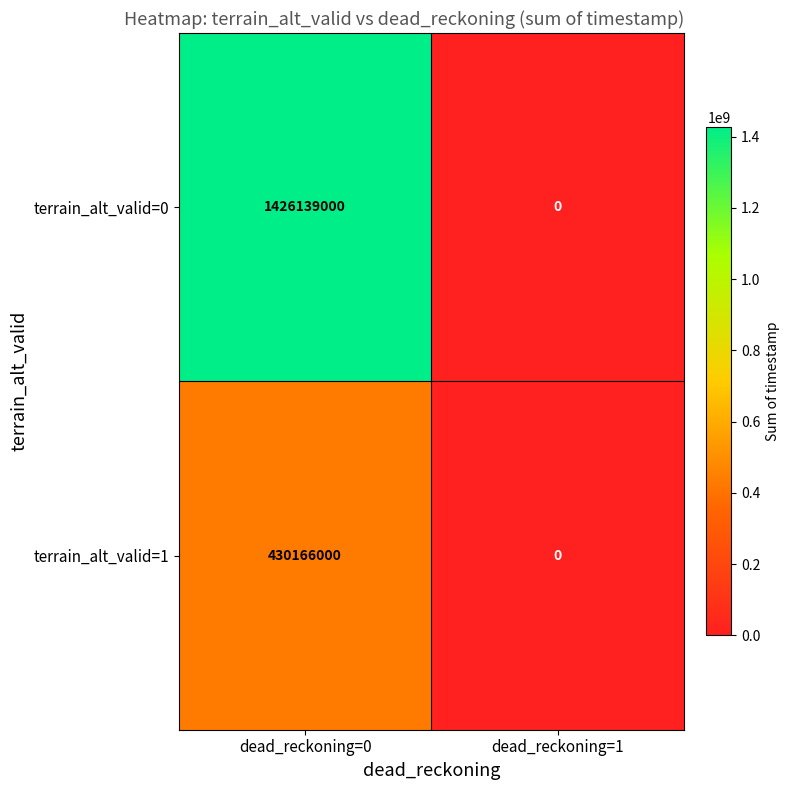

How many categories are shown in the chart?

2